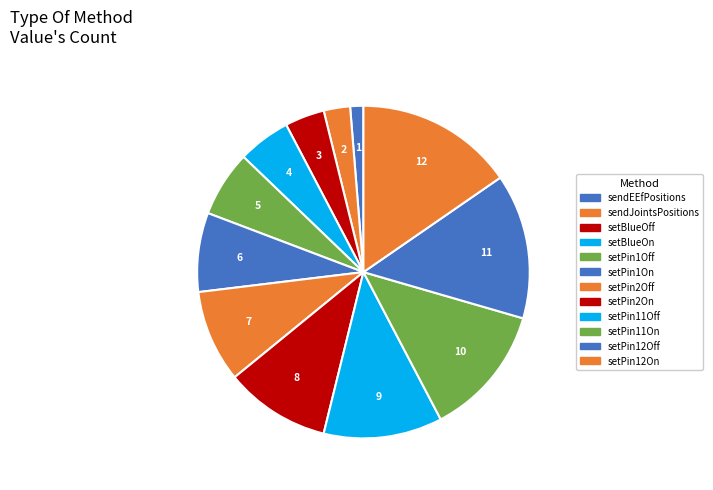

What is the largest slice in the pie chart?

setPin12On